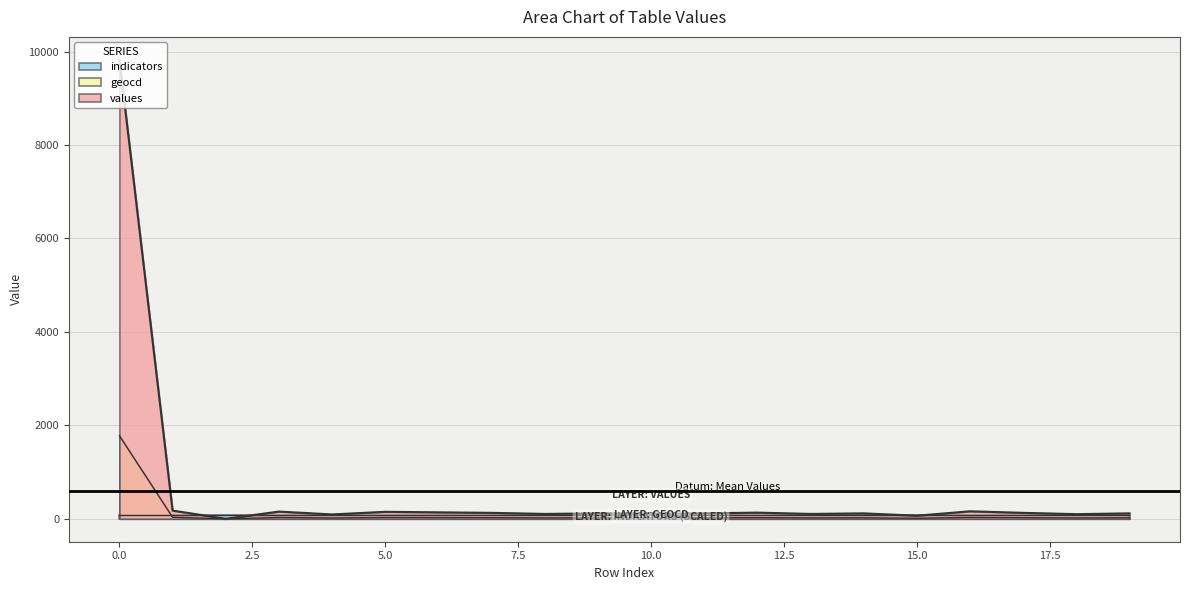

True or false: values has more than 2 points higher than both neighbors.

True